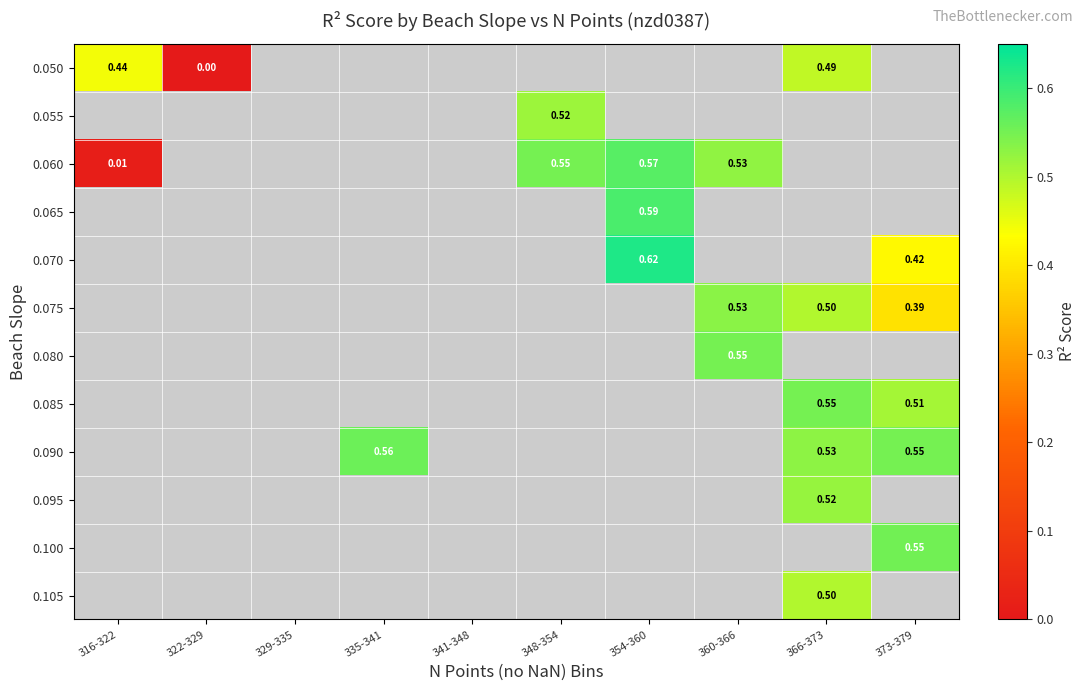

How many categories are shown in the chart?

10